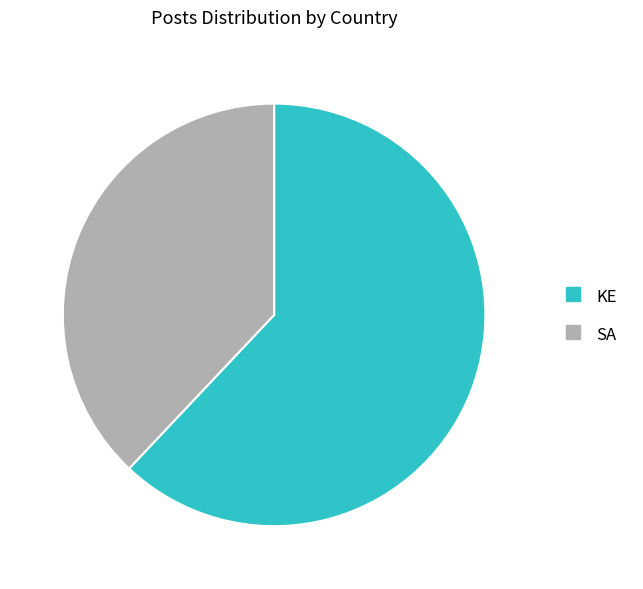

What is the ratio of the value at SA to the value at KE?

0.6